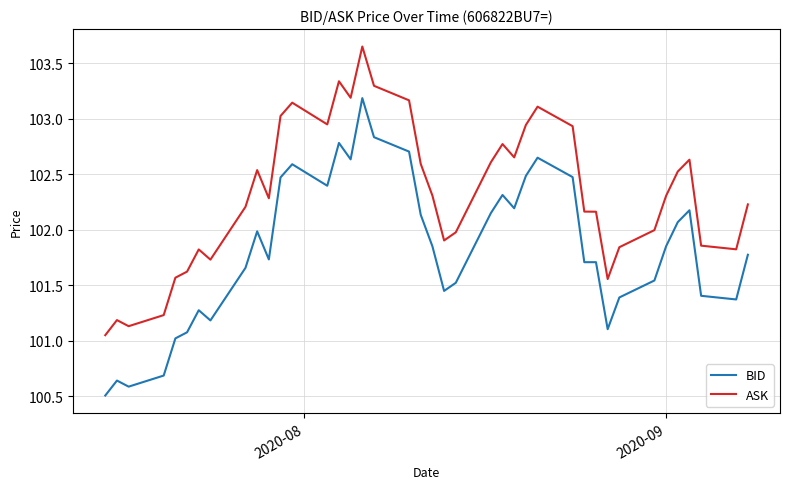

What is the difference between the maximum and minimum values in the ASK series?

2.6